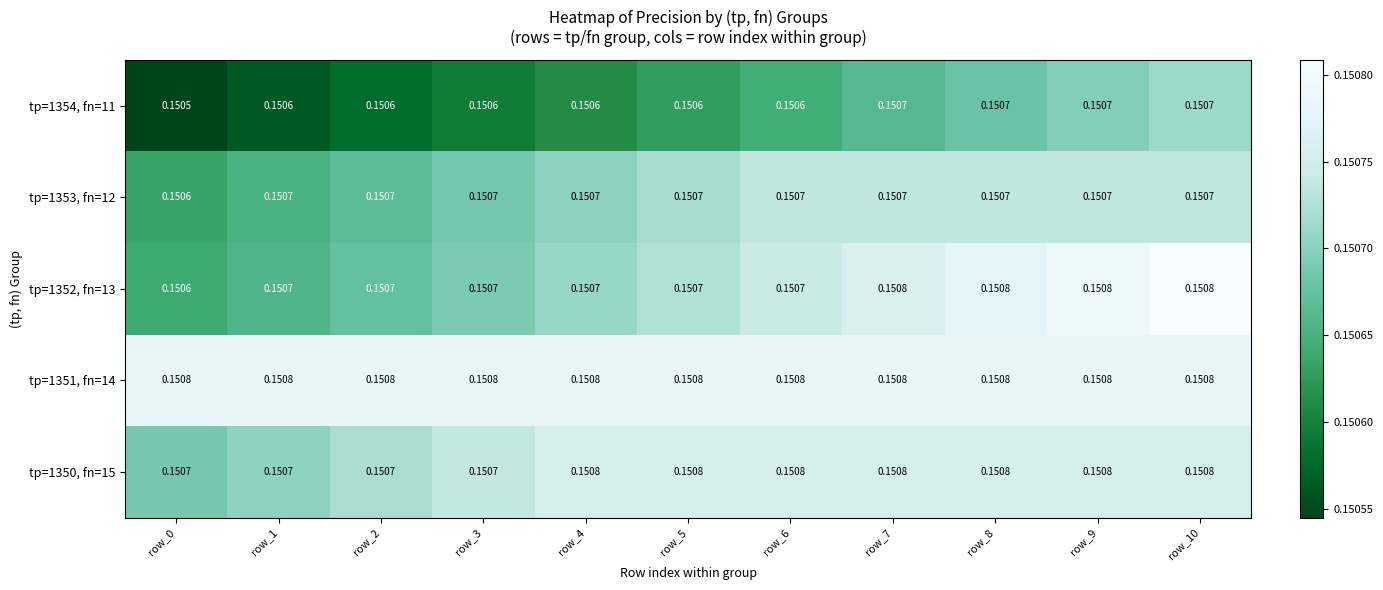

Count the number of categories in the chart.

11